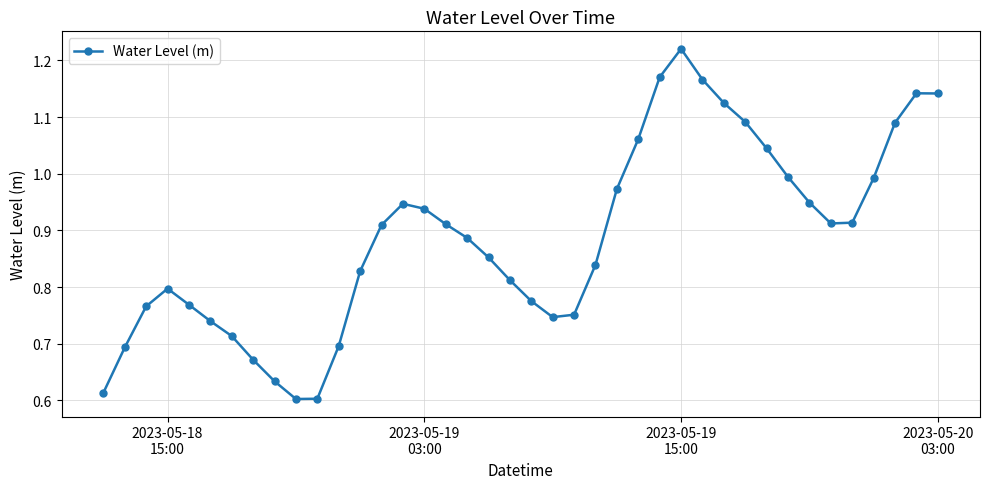

How many interior local valleys (lower than both neighbors) does the data have?

3